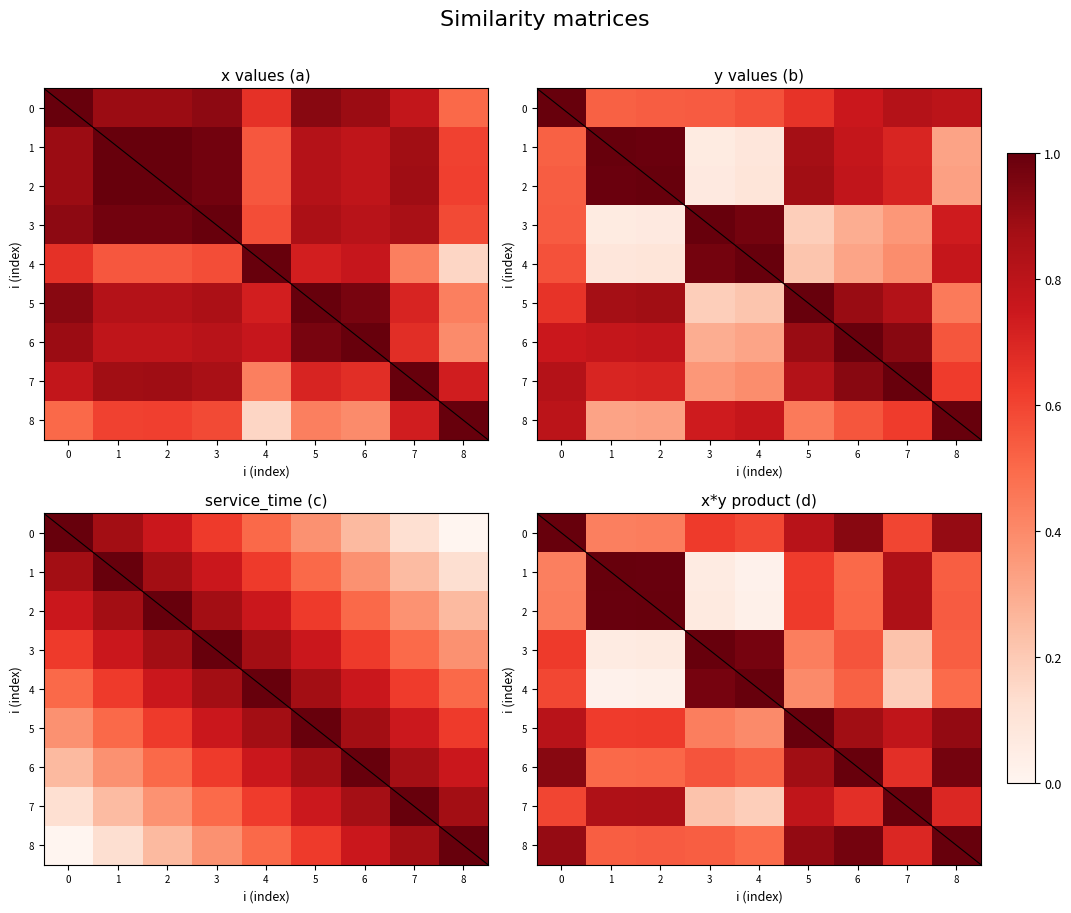

The 1 series shows 0.7 at 0. True or false?

False